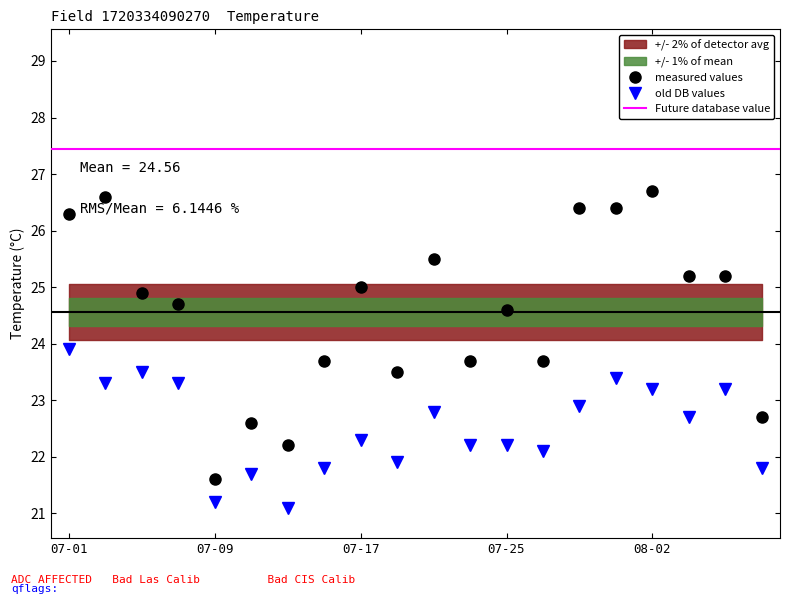

Reading left to right, transcribe all the data shown in this chart.

avg_temp_c: 26.3	26.6	24.9	24.7	21.6	22.6	22.2	23.7	25.0	23.5	25.5	23.7	24.6	23.7	26.4	26.4	26.7	25.2	25.2	22.7
min_temp_c: 23.9	23.3	23.5	23.3	21.2	21.7	21.1	21.8	22.3	21.9	22.8	22.2	22.2	22.1	22.9	23.4	23.2	22.7	23.2	21.8